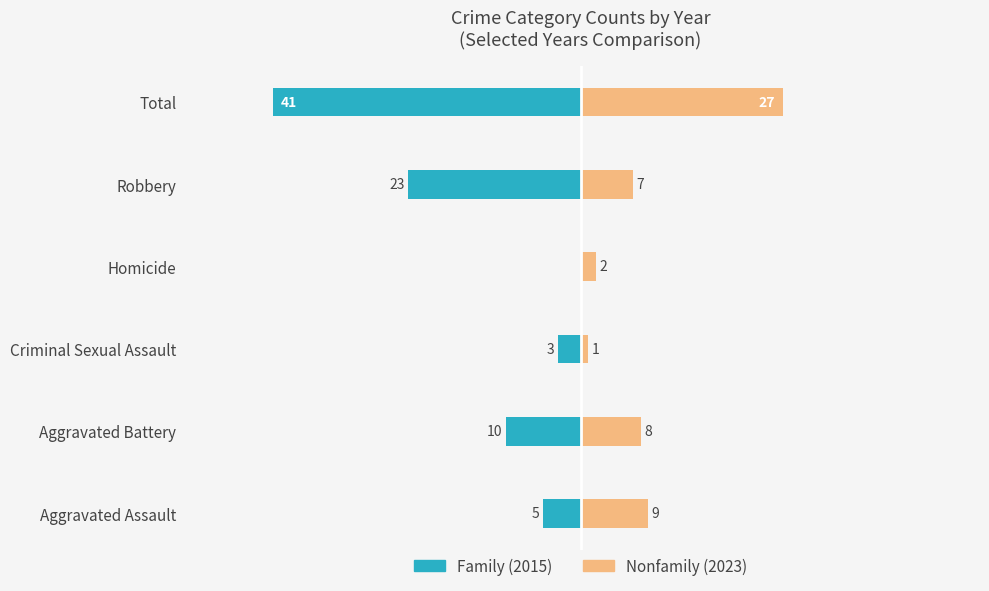

How many bars are there in total?

12